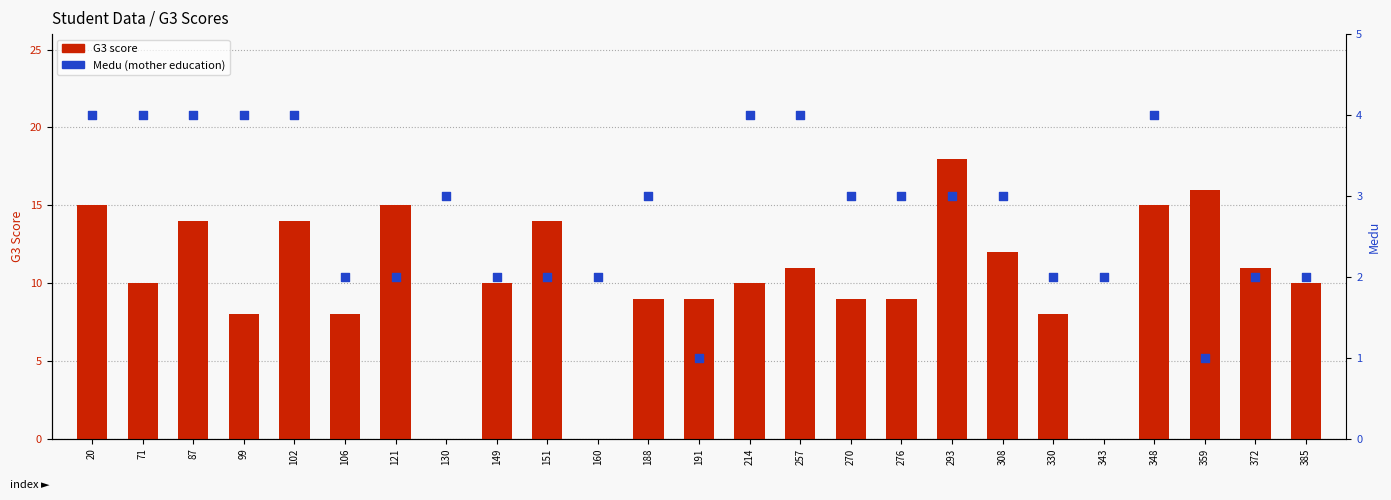

What are all the series names shown in the legend?

G3 score, Medu (mother education)